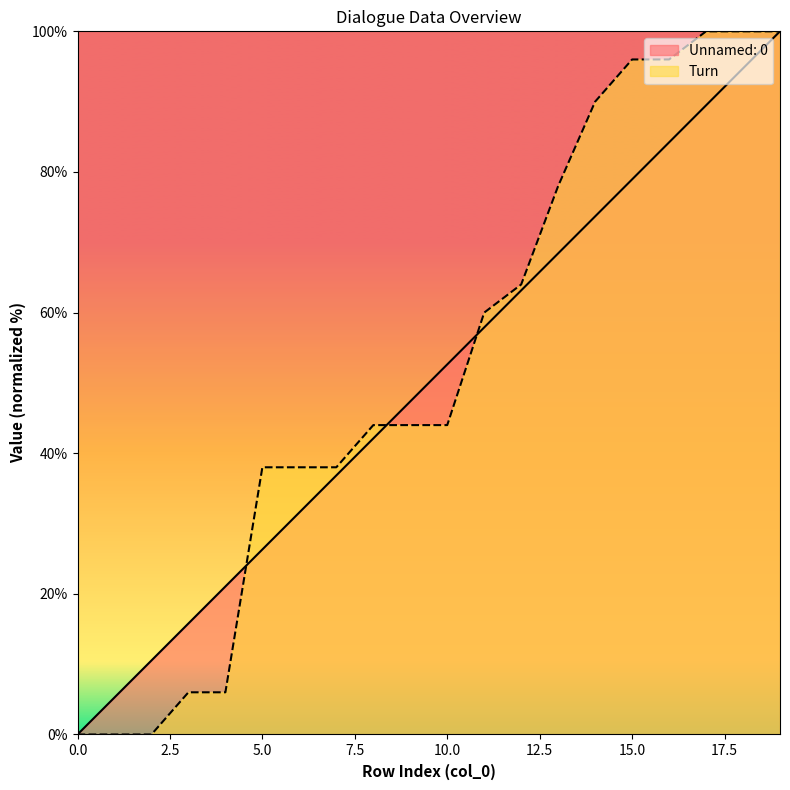

What is the value of the Unnamed: 0 point at the 3rd from the left?

10.5